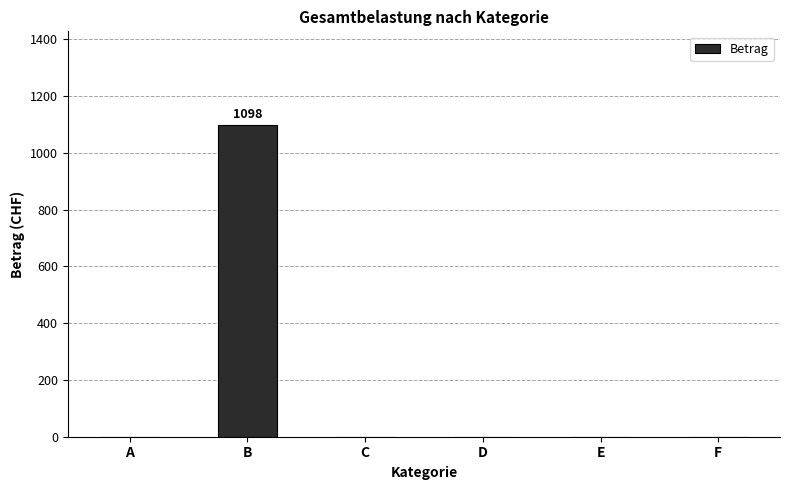

What is the sum of all values?

1098